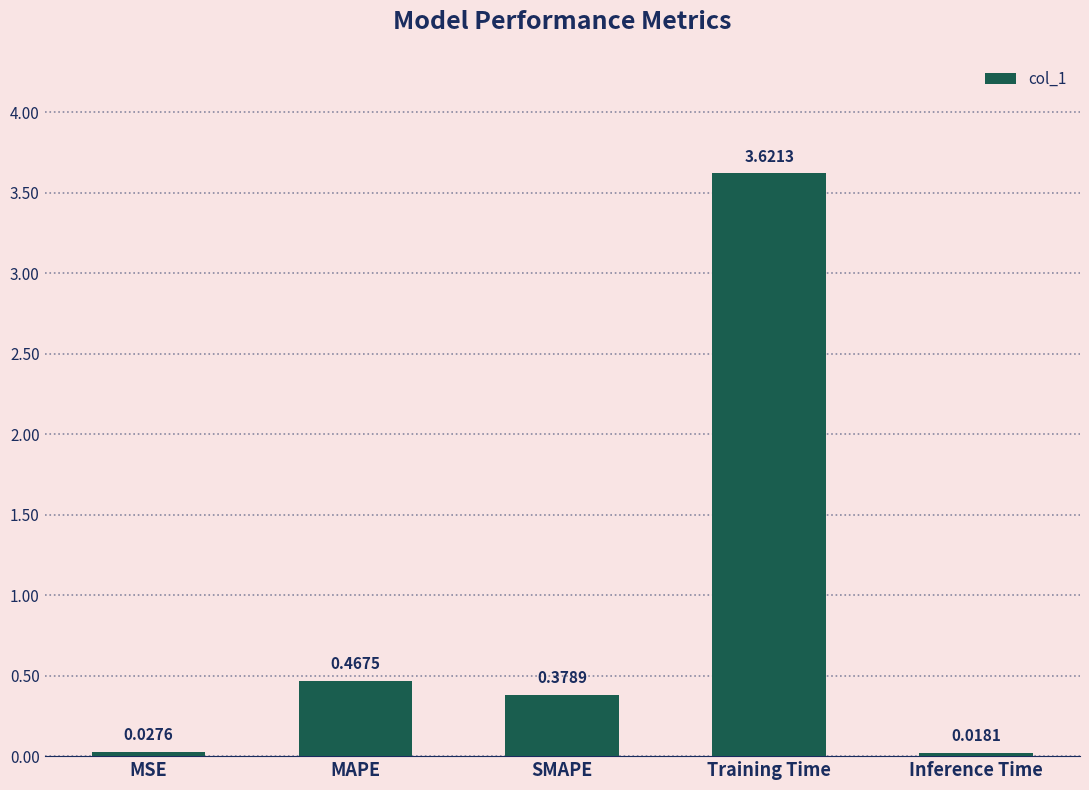

List the labels in order of value, largest first.

Training Time, MAPE, SMAPE, MSE, Inference Time